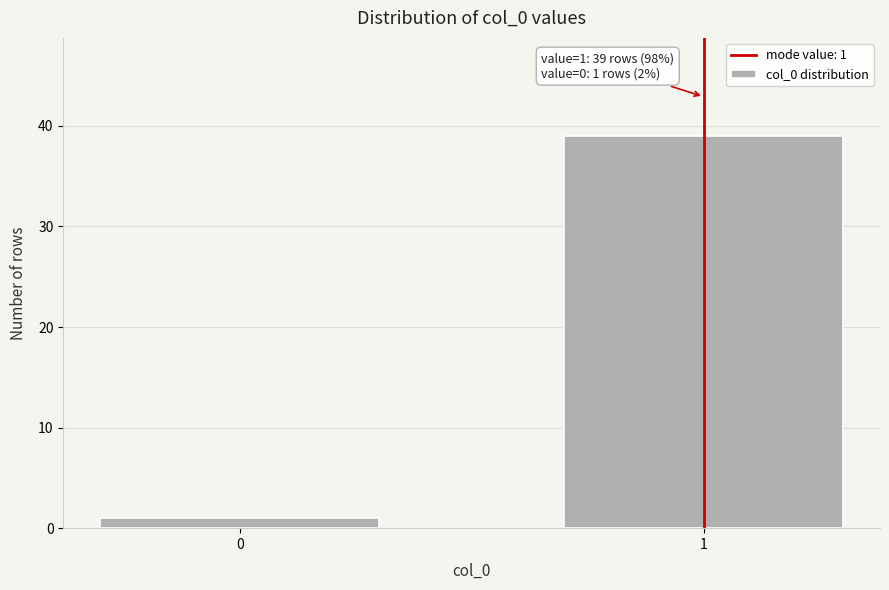

Reading left to right, extract all data points from this chart.

0=1	1=39